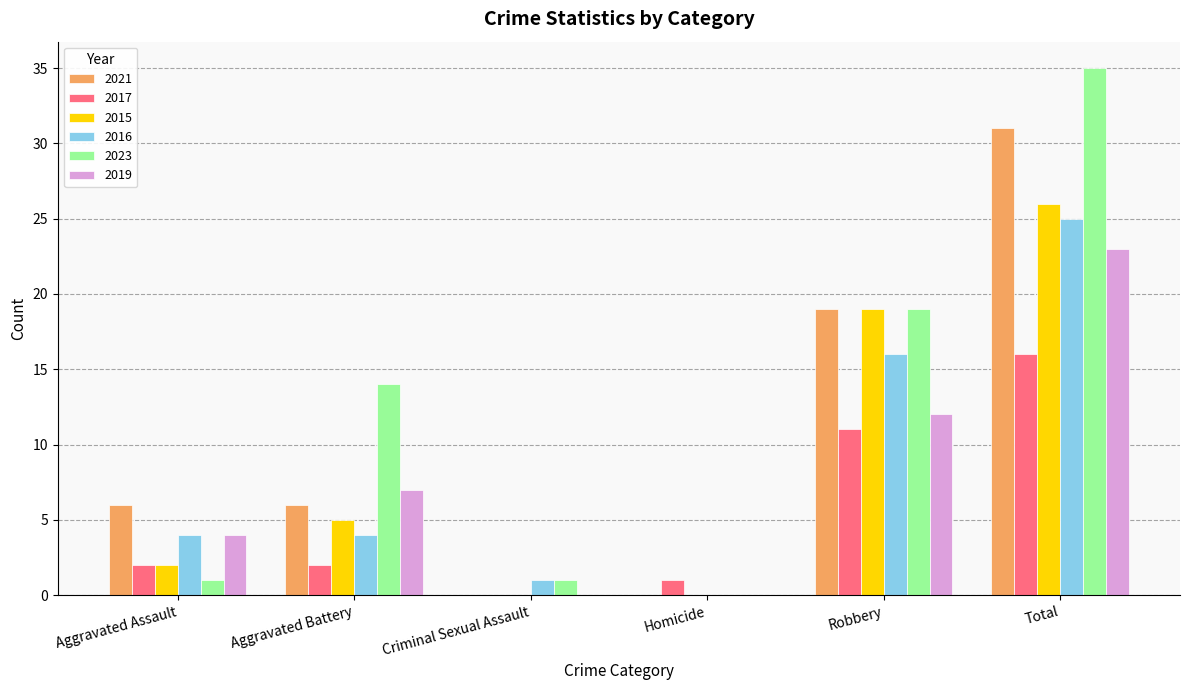

At which label is 2023 closest to 17?

Robbery